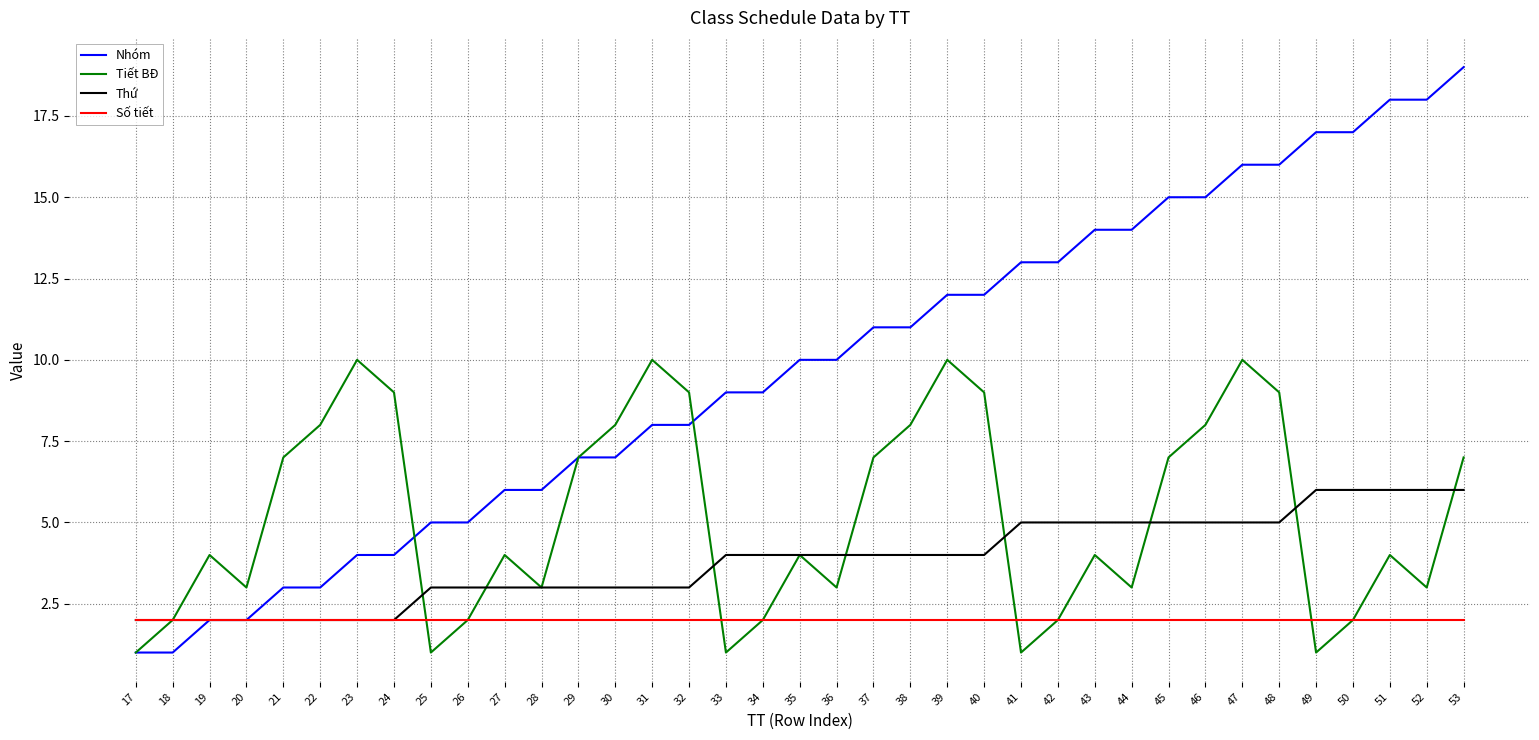

What is the spread (max minus min) of values at 45?

13